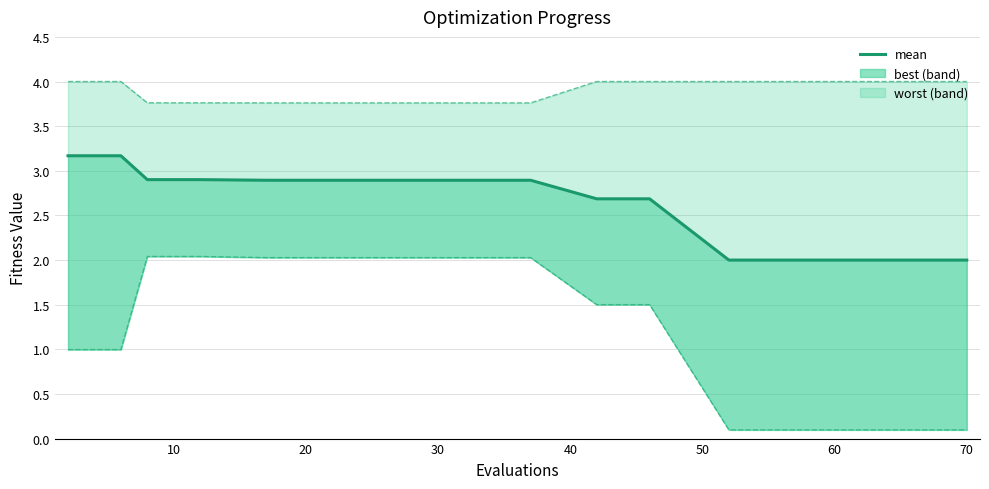

How many categories are shown in the chart?

20